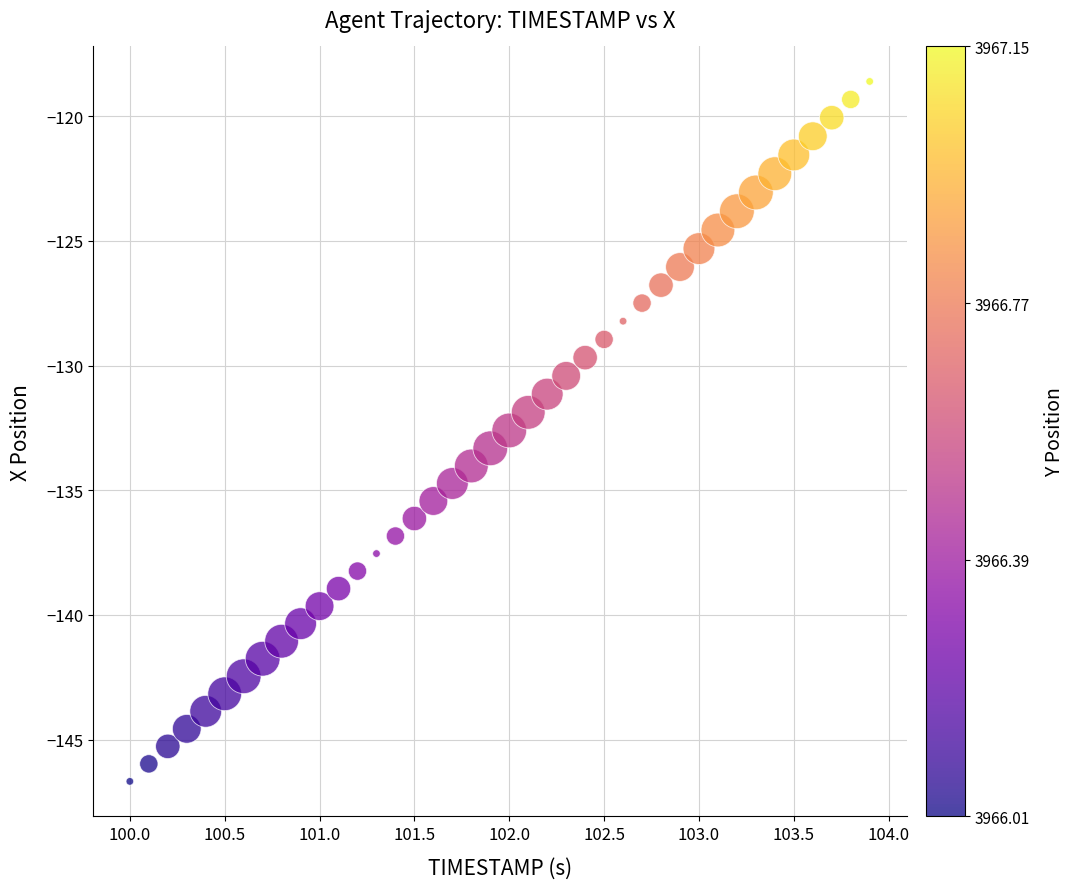

What is the range of Y values (max minus min)?

28.1